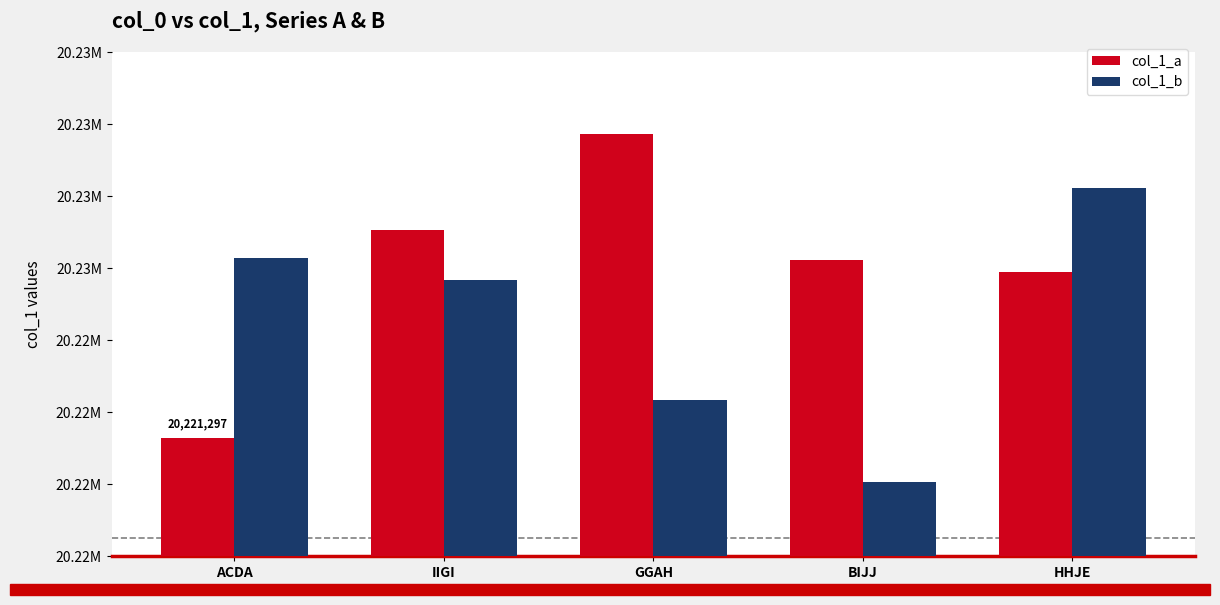

What is the difference between the highest and lowest values at IIGI?

1367